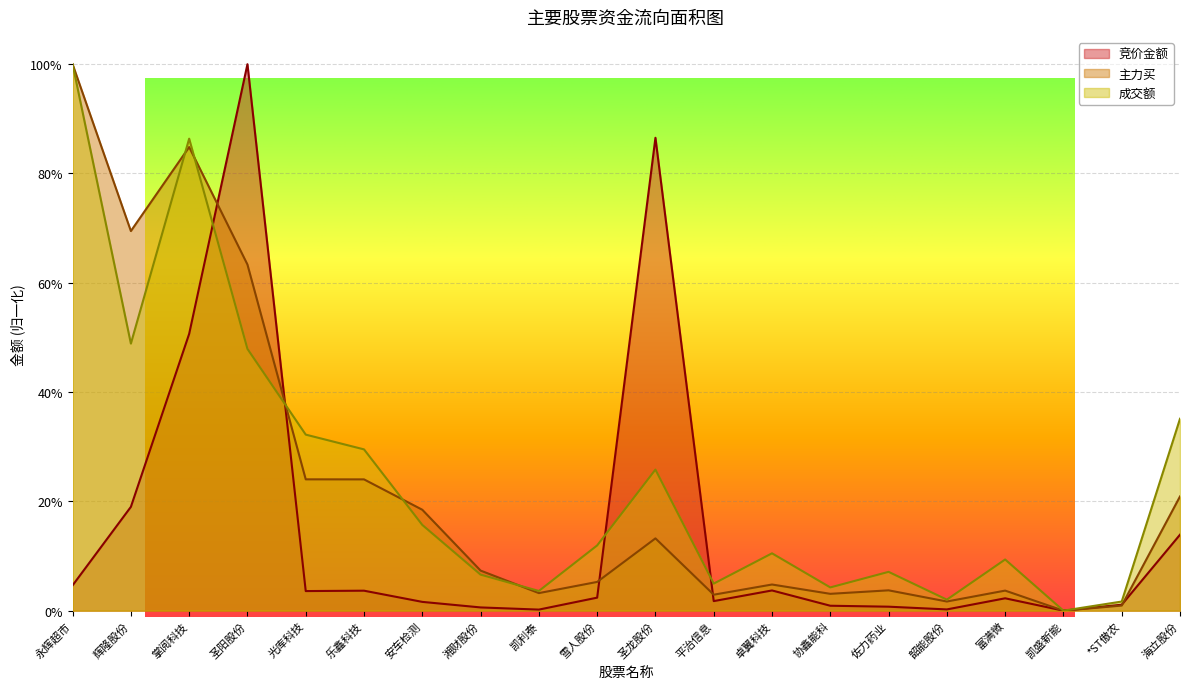

In 主力买, how many points are lower than both neighbors (excluding endpoints)?

6